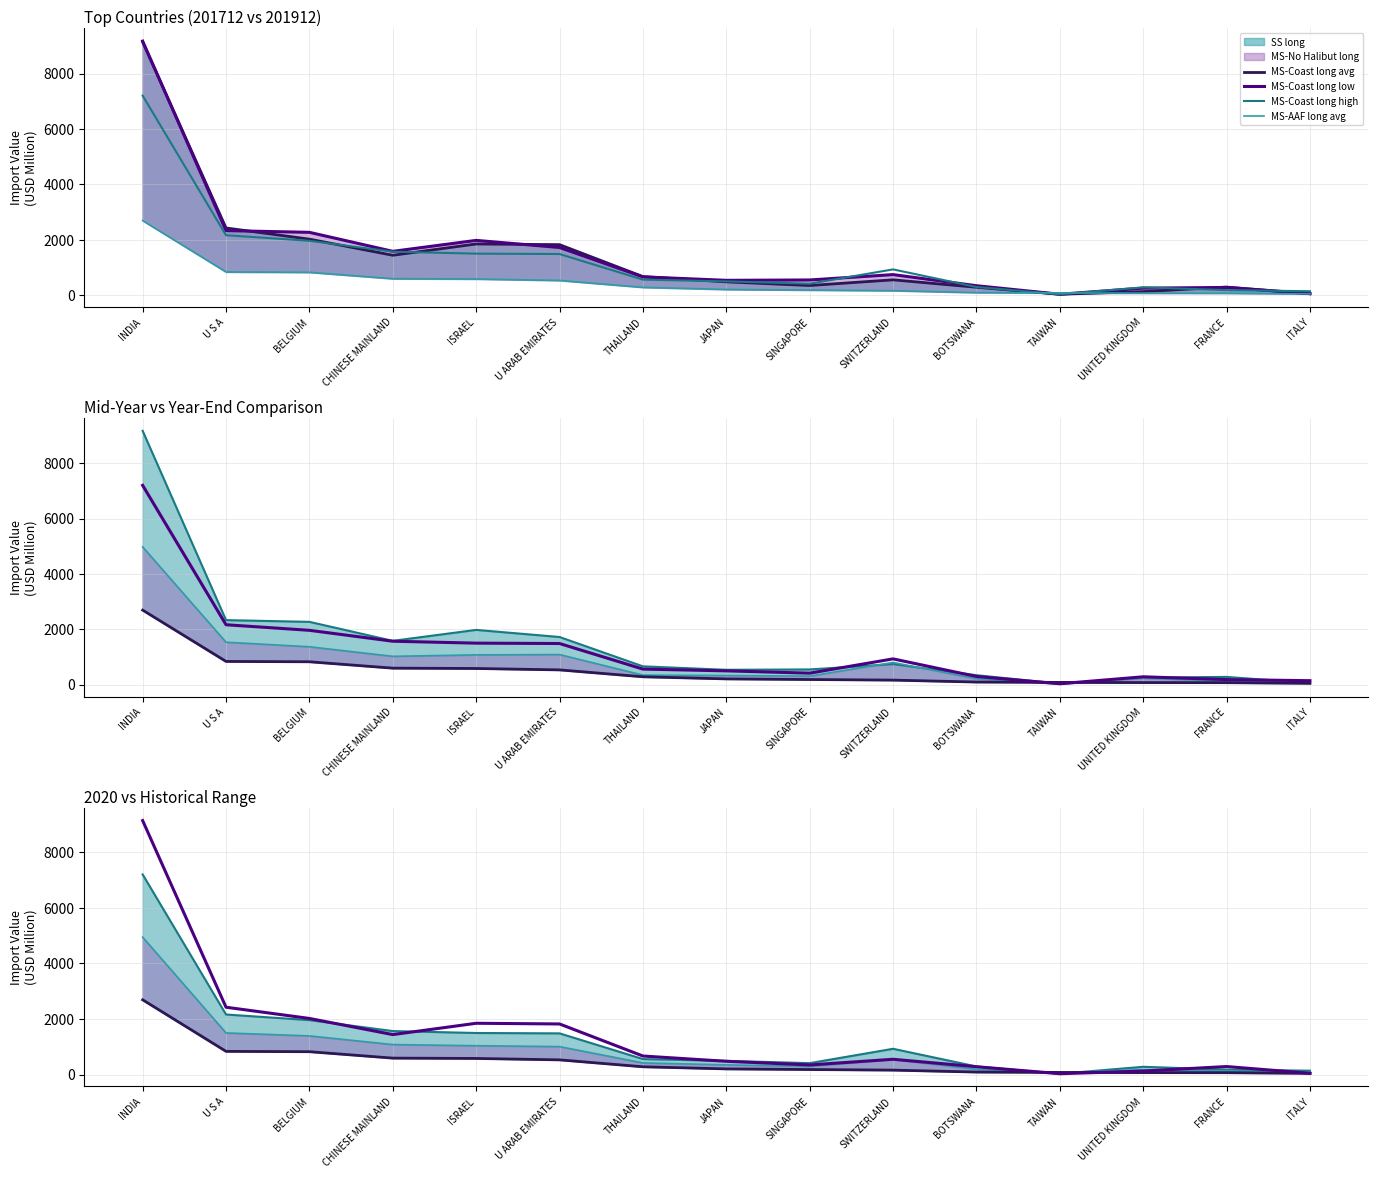

The MS-AAF long low series shows 612.6 at U ARAB EMIRATES. True or false?

False